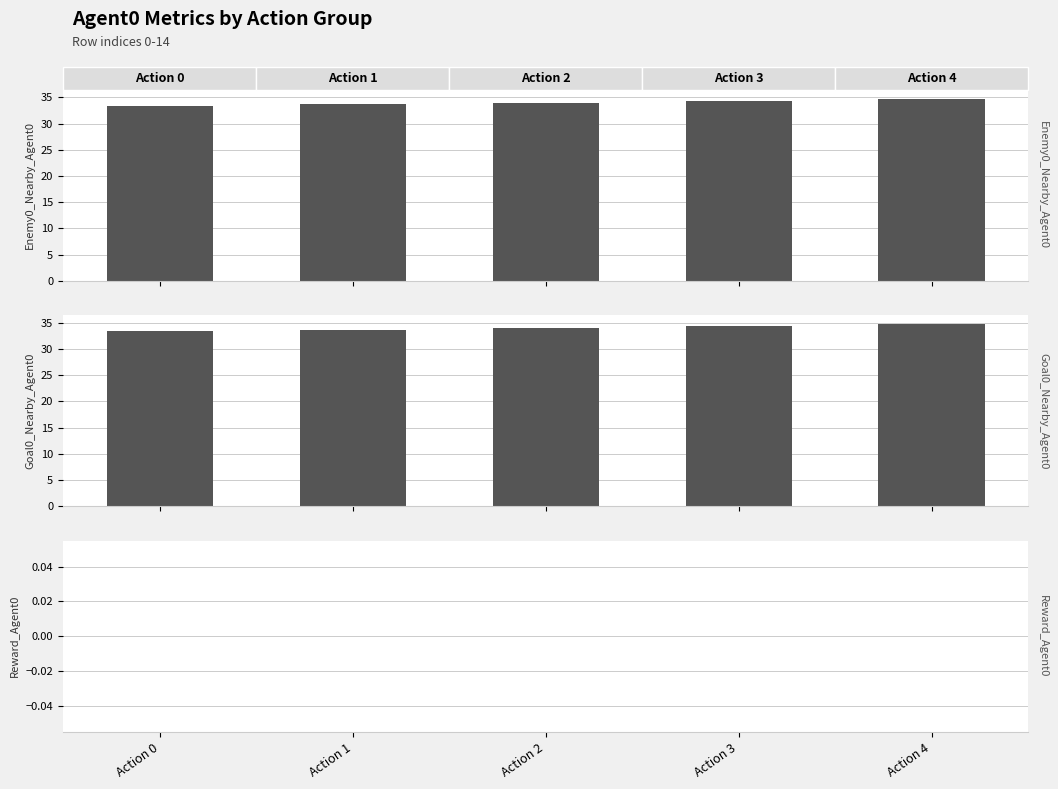

What is the sum of the Enemy0_Nearby_Agent0 values at Action 2 and Action 1?

67.7